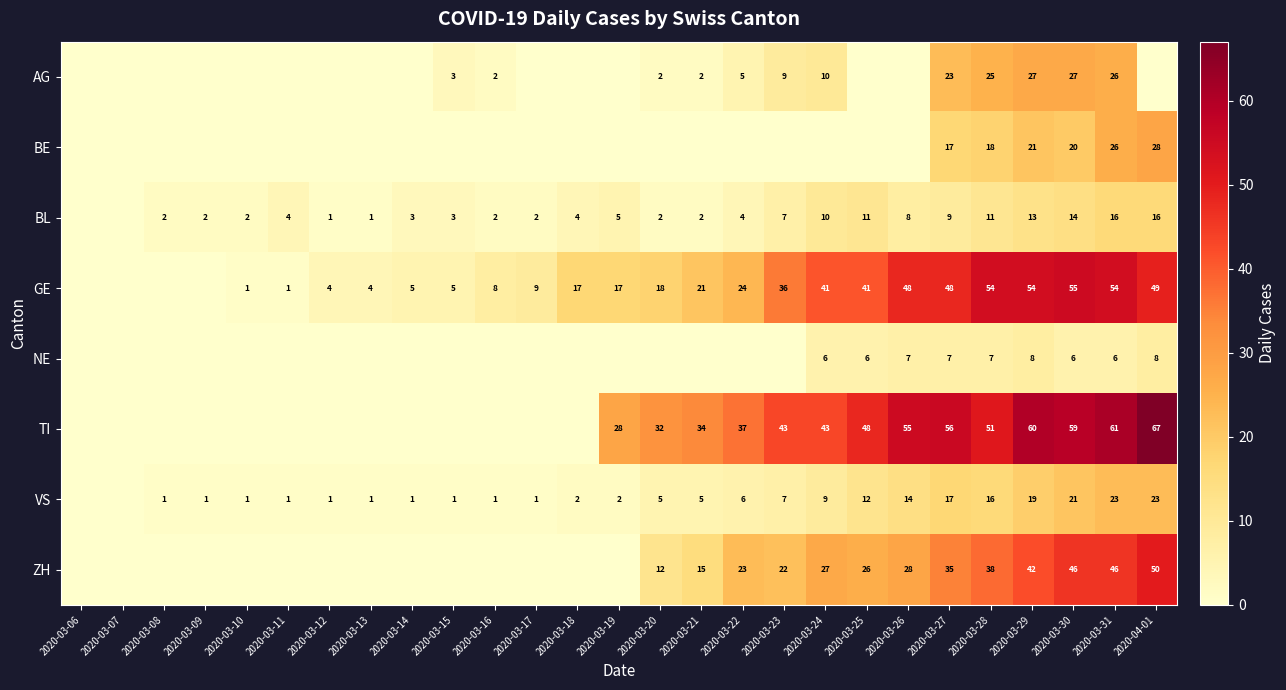

What is the sum of the VS values at 2020-03-24 and 2020-03-13?

10